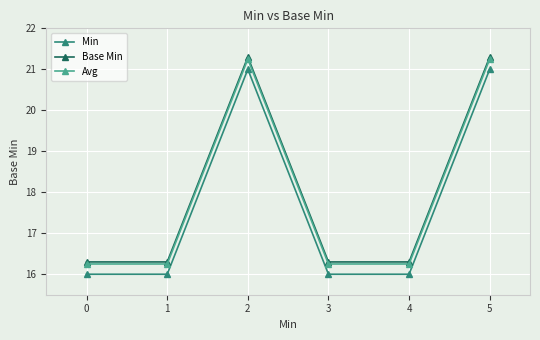

What is the spread (max minus min) of values at 0?

0.3